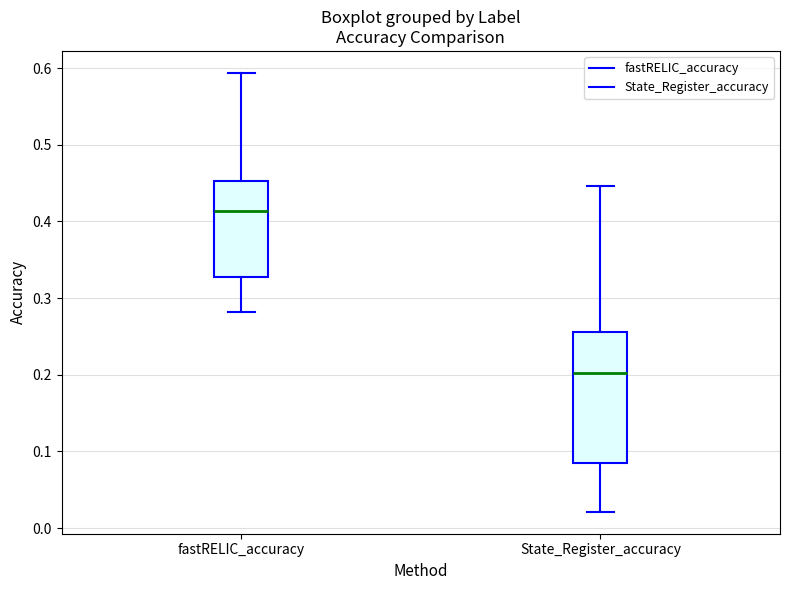

Which box's median line is the lowest?

State_Register_accuracy